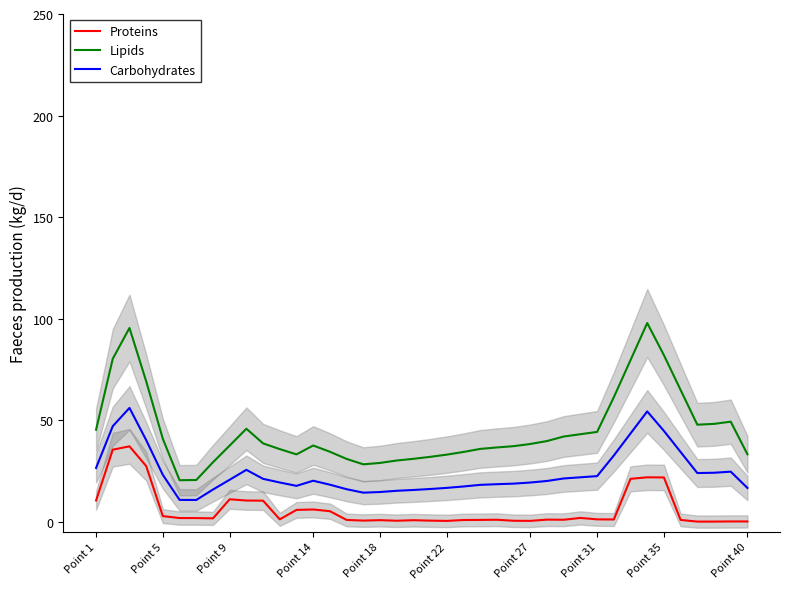

Rank the series by their maximum value, from highest to lowest.

Lipids, Carbohydrates, Proteins